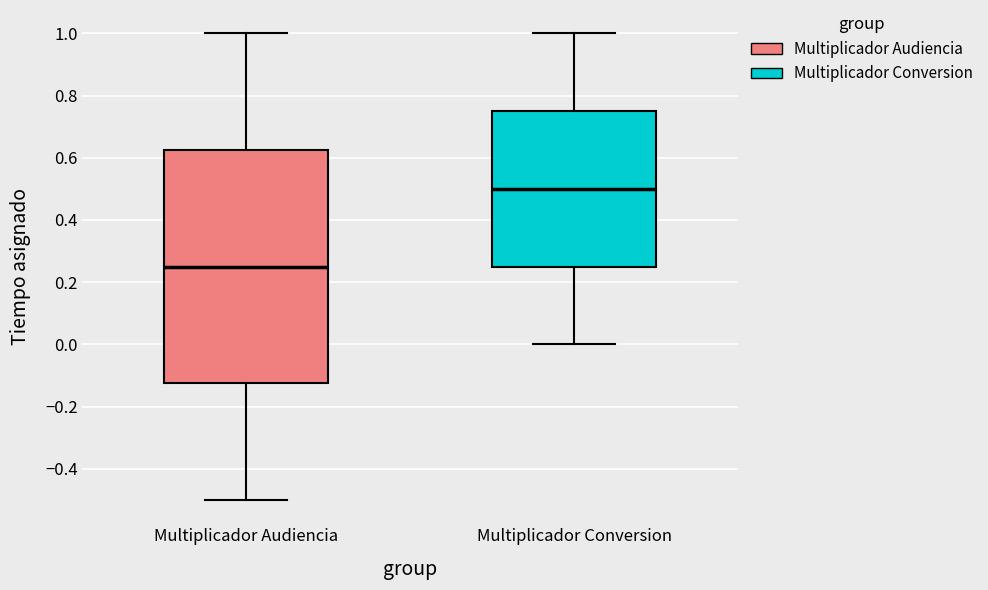

Reading left to right, read every box against the y-axis: the position of its median line, the range the box covers, and the ends of its whiskers. The values are not printed on the chart, so give them approximately, as read against the axis.

Multiplicador Audiencia: median 0.26, box -0.12 to 0.62, whiskers -0.50 to 1.00
Multiplicador Conversion: median 0.50, box 0.26 to 0.76, whiskers 0.00 to 1.00